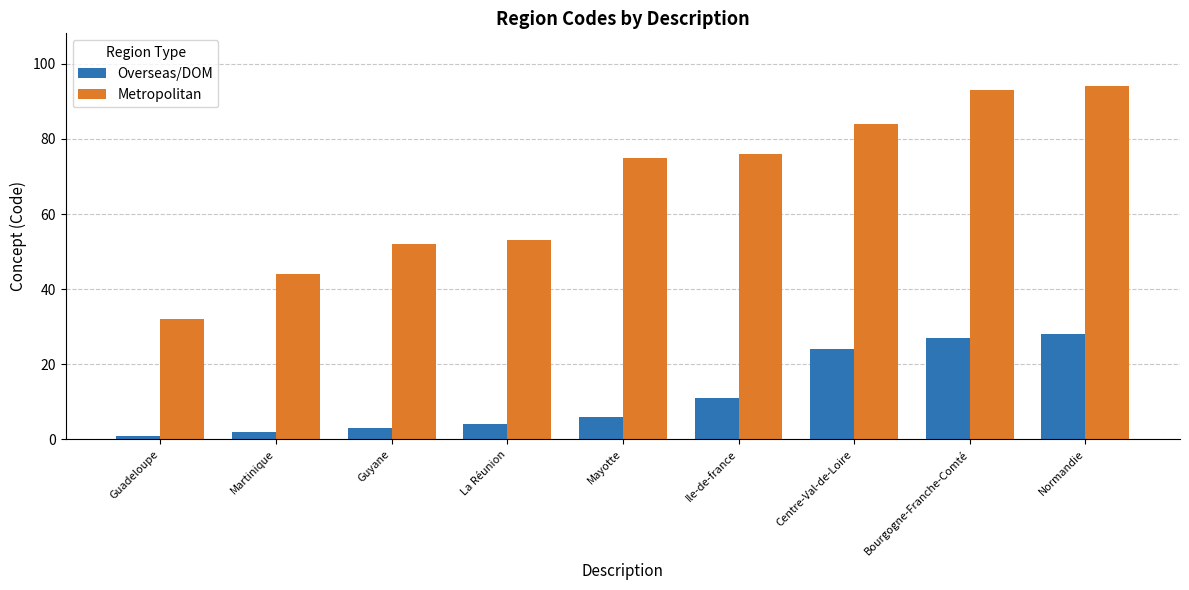

At how many categories does at least one series exceed 43?

8